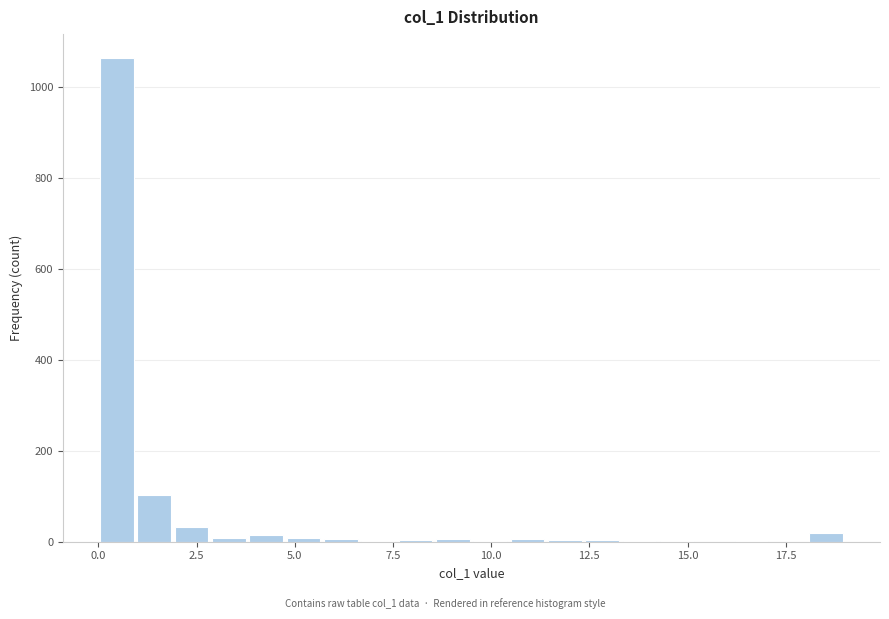

Read against the x-axis, roughly where is the centre of the tallest bar?

0.5